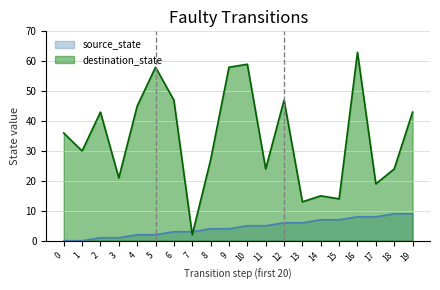

Which series has the largest total across all categories?

destination_state